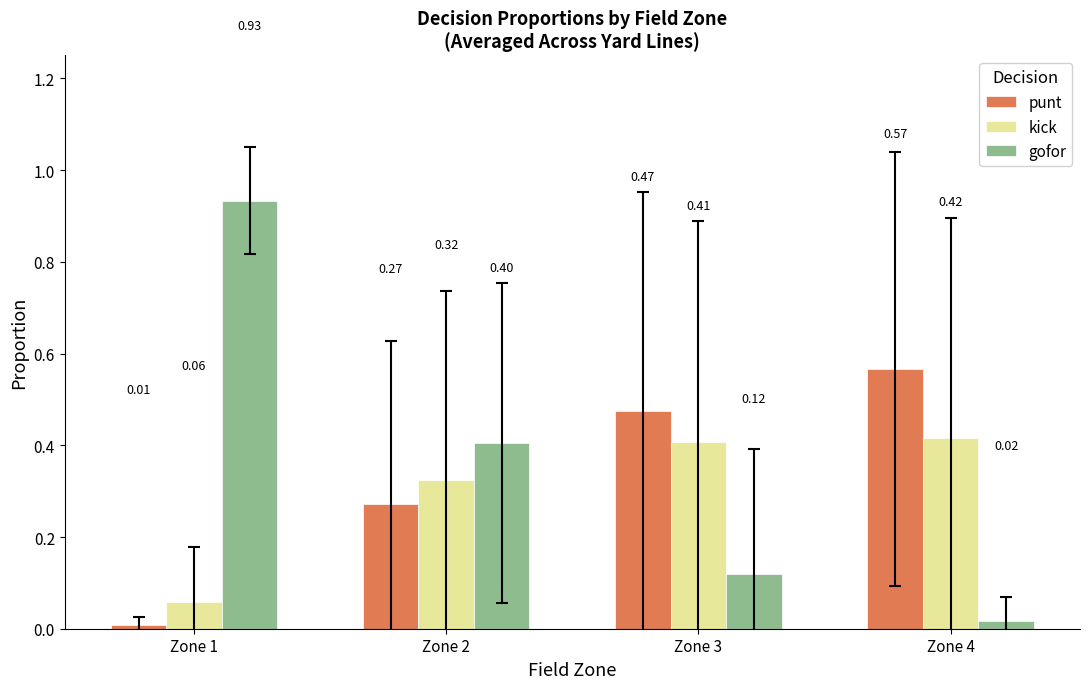

What is the total value across all series at Zone 4?

1.0